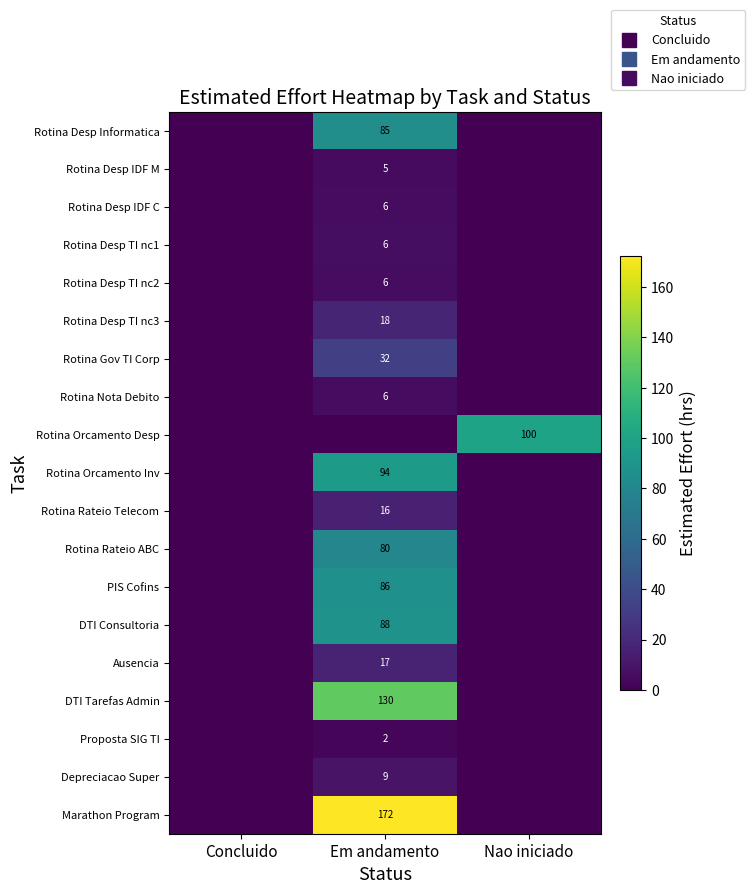

Which has a higher value, Em andamento or Concluido?

Em andamento